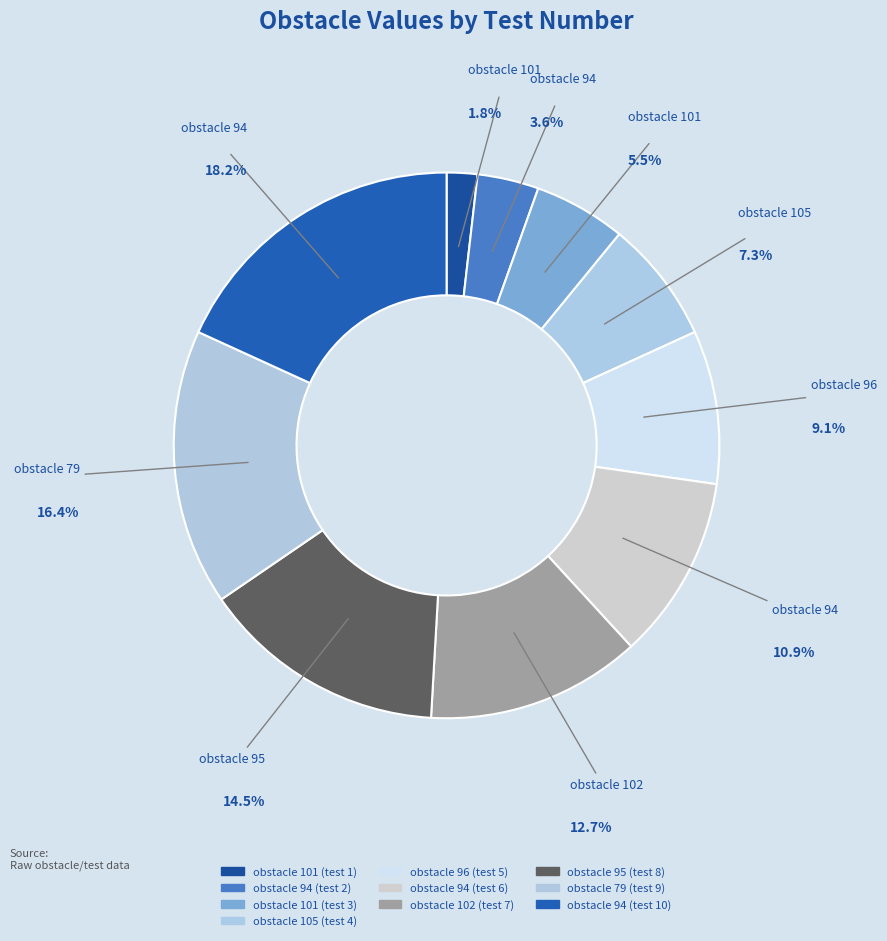

Which slice is the largest?

94 (test 10)